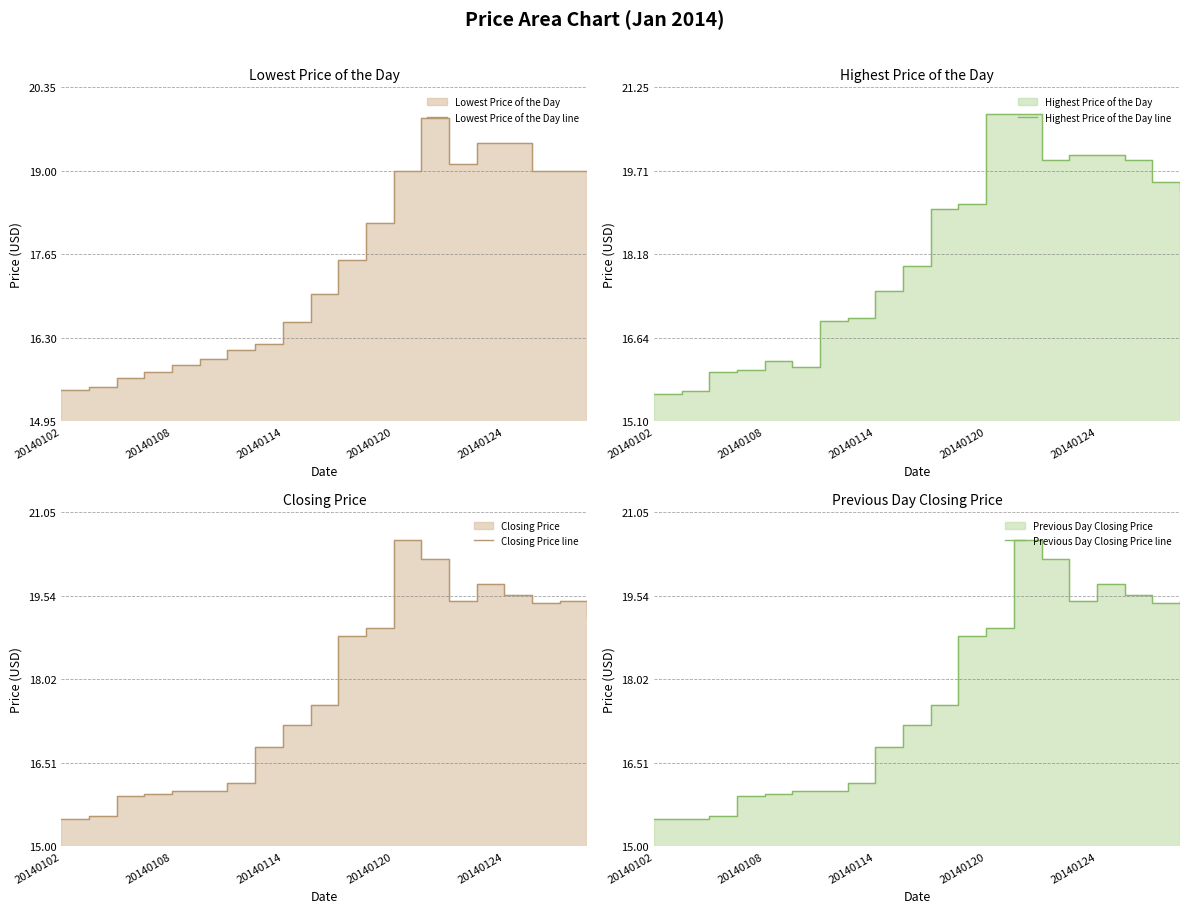

At which category is the sum across all series the highest?

13